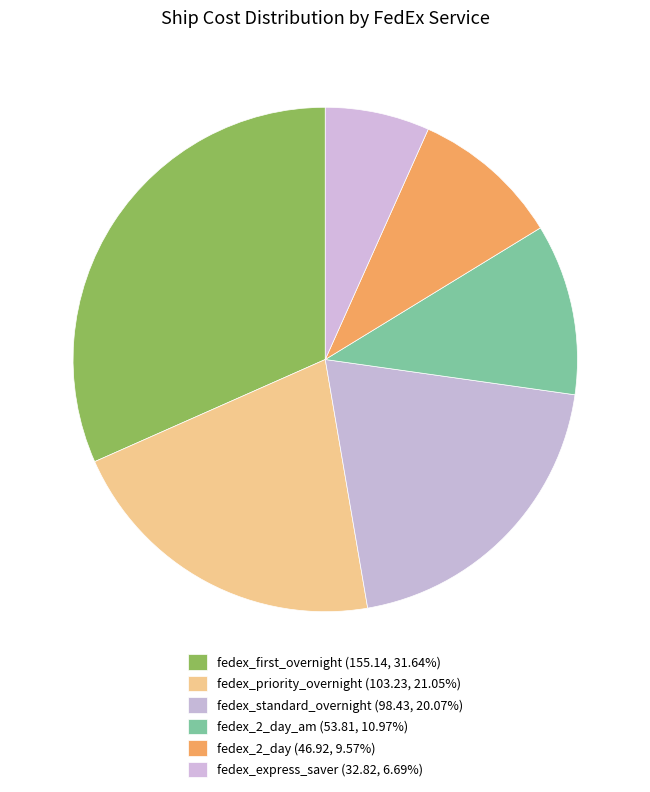

How many slices are in this pie chart?

6